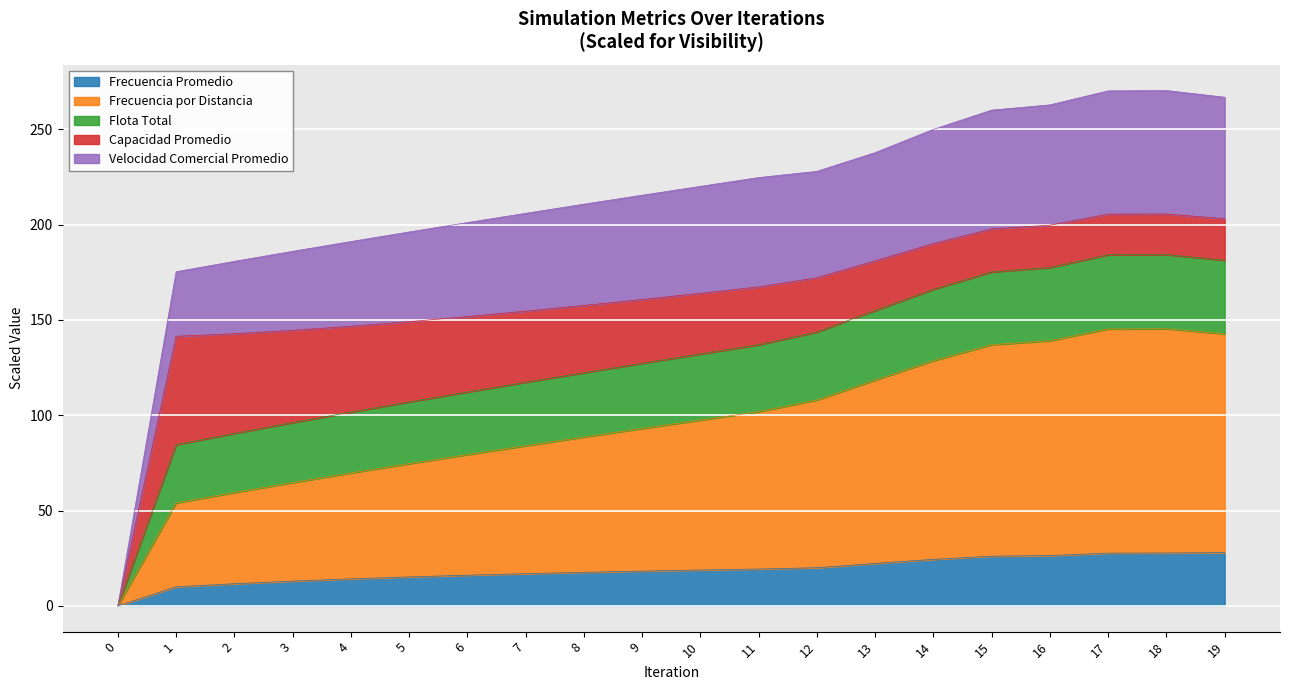

What is the total value across all series at 13?

237.7